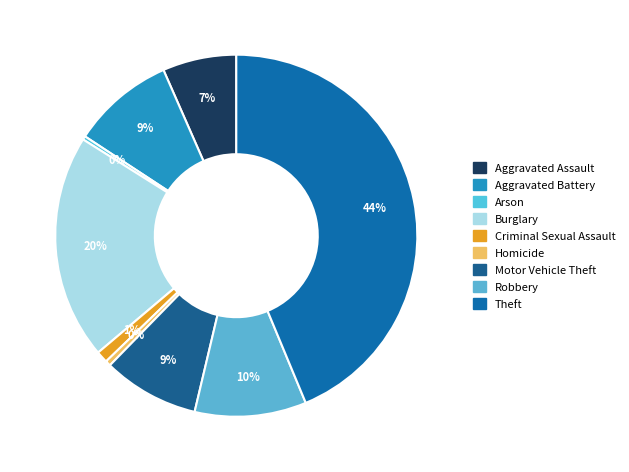

To the nearest percent, what portion does Criminal Sexual Assault represent?

1%